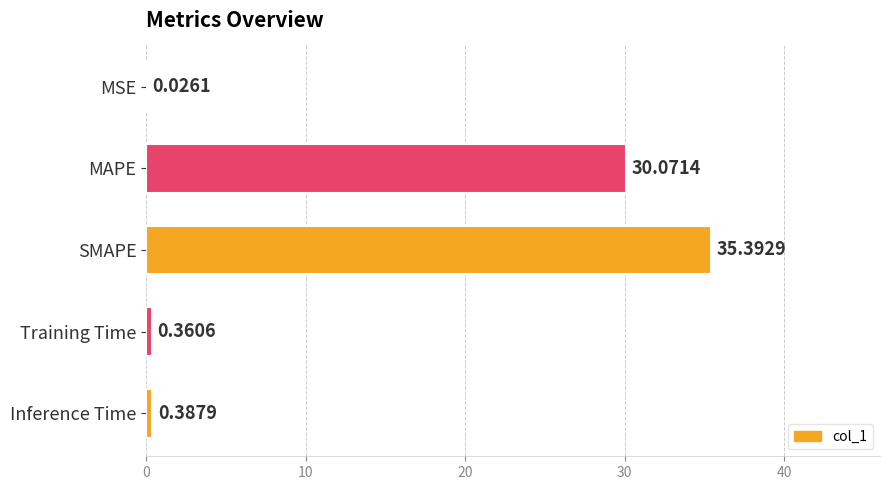

Are the bars grouped side by side (vs. stacked)?

No